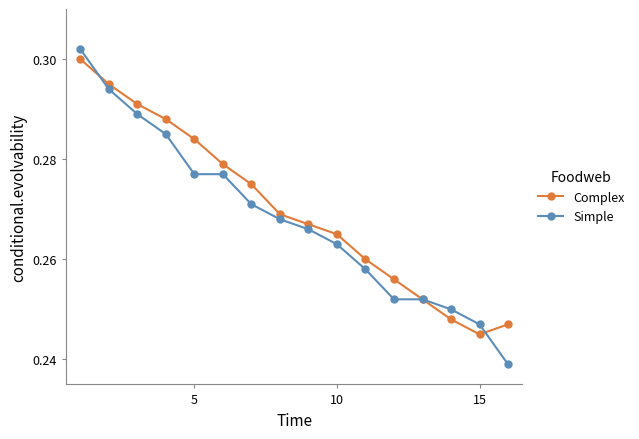

What are all the series names shown in the legend?

Complex, Simple